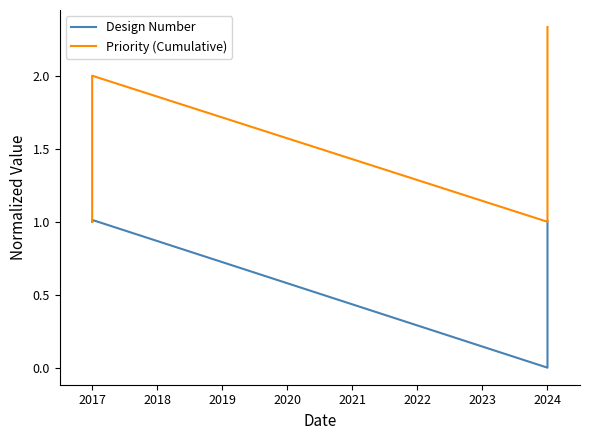

How many lines are shown in the chart?

2